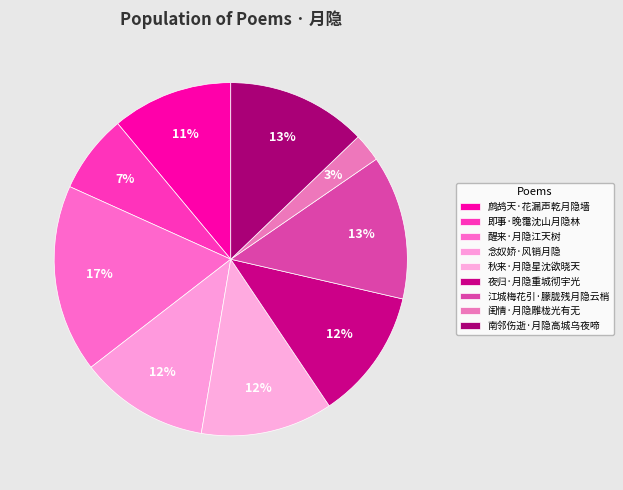

How many slices are in this pie chart?

9